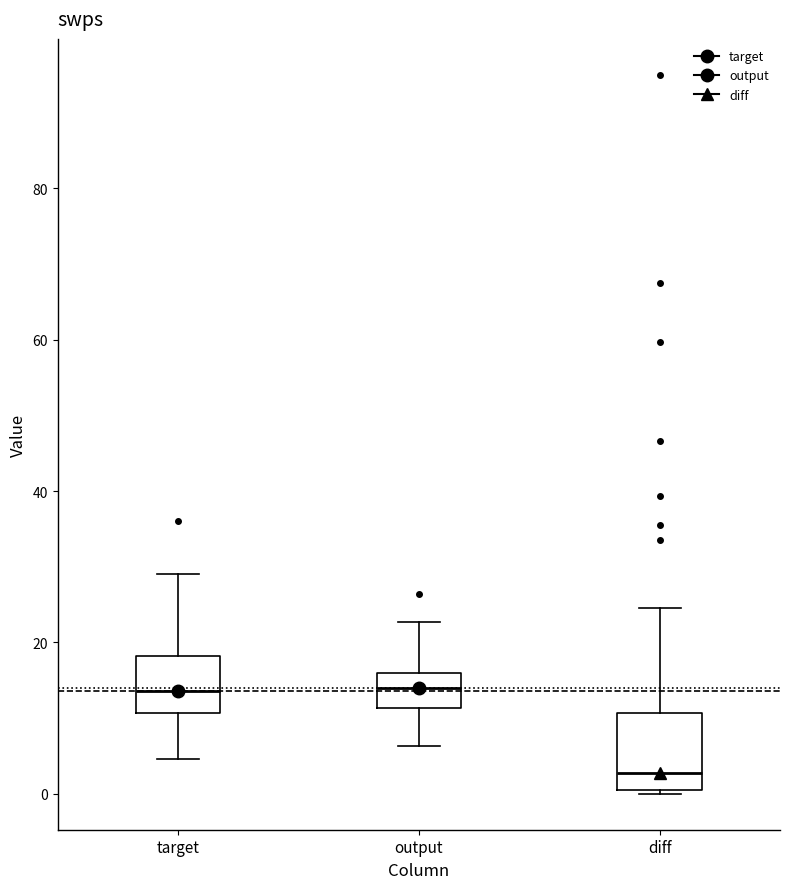

Reading left to right, read every box against the y-axis: the position of its median line, the range the box covers, and the ends of its whiskers. The values are not printed on the chart, so give them approximately, as read against the axis.

target: median 14, box 10 to 18, whiskers 4 to 30
output: median 14, box 12 to 16, whiskers 6 to 22
diff: median 2, box 0 to 10, whiskers 0 to 24